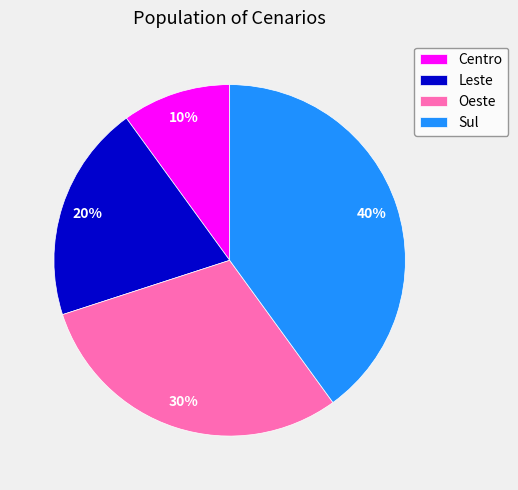

To the nearest percent, what is the difference between the largest and smallest slice percentages?

30%